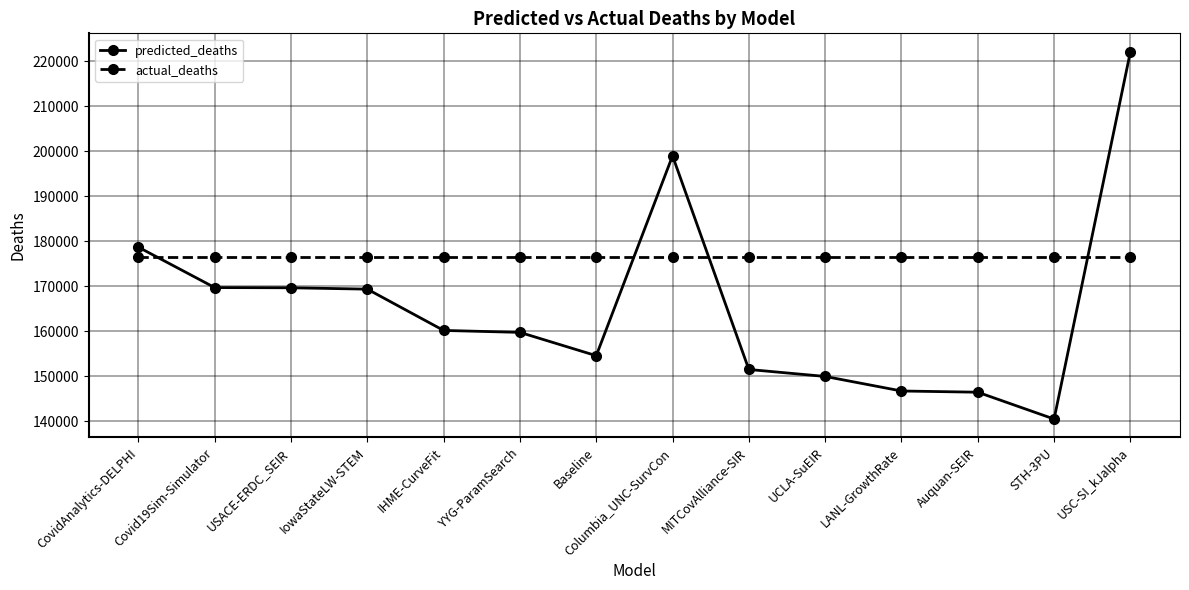

What is the label of the 14th point from the left?

USC-SI_kJalpha